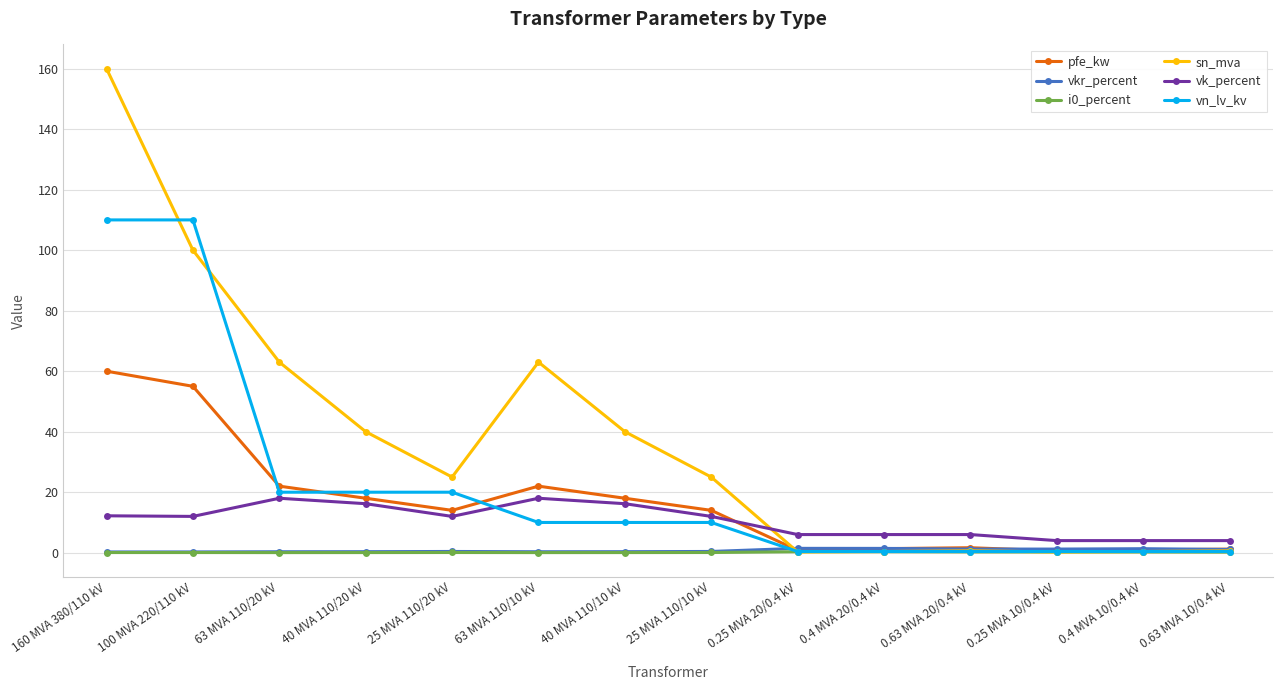

What value does the vk_percent series have at 63 MVA 110/20 kV?

18.0